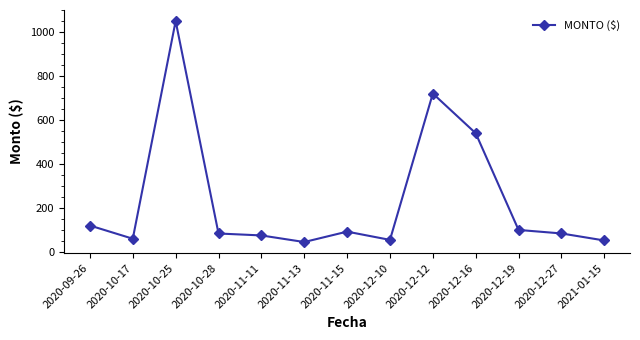

True or false: the data shows 100.2 at 2020-12-19.

True